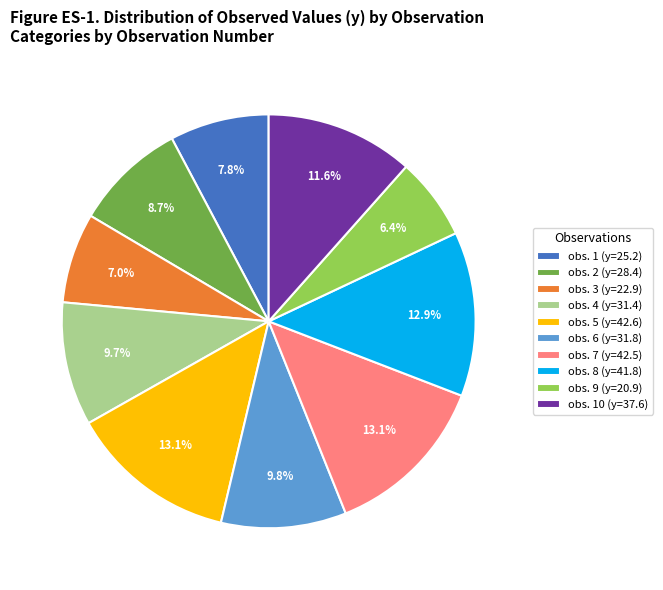

What is the smallest slice in the pie chart?

obs. 9 (y=20.9)